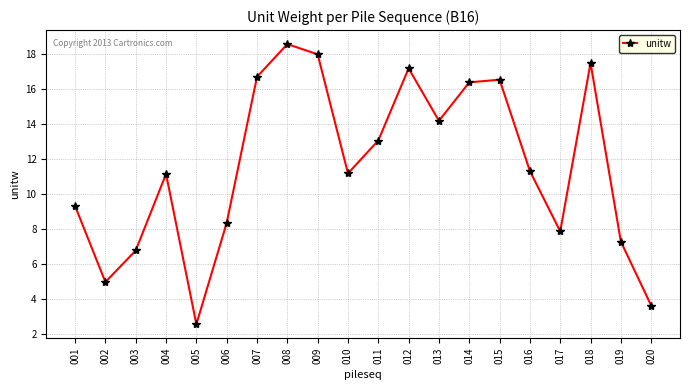

How many interior local peaks (higher than both neighbors) does the data have?

5